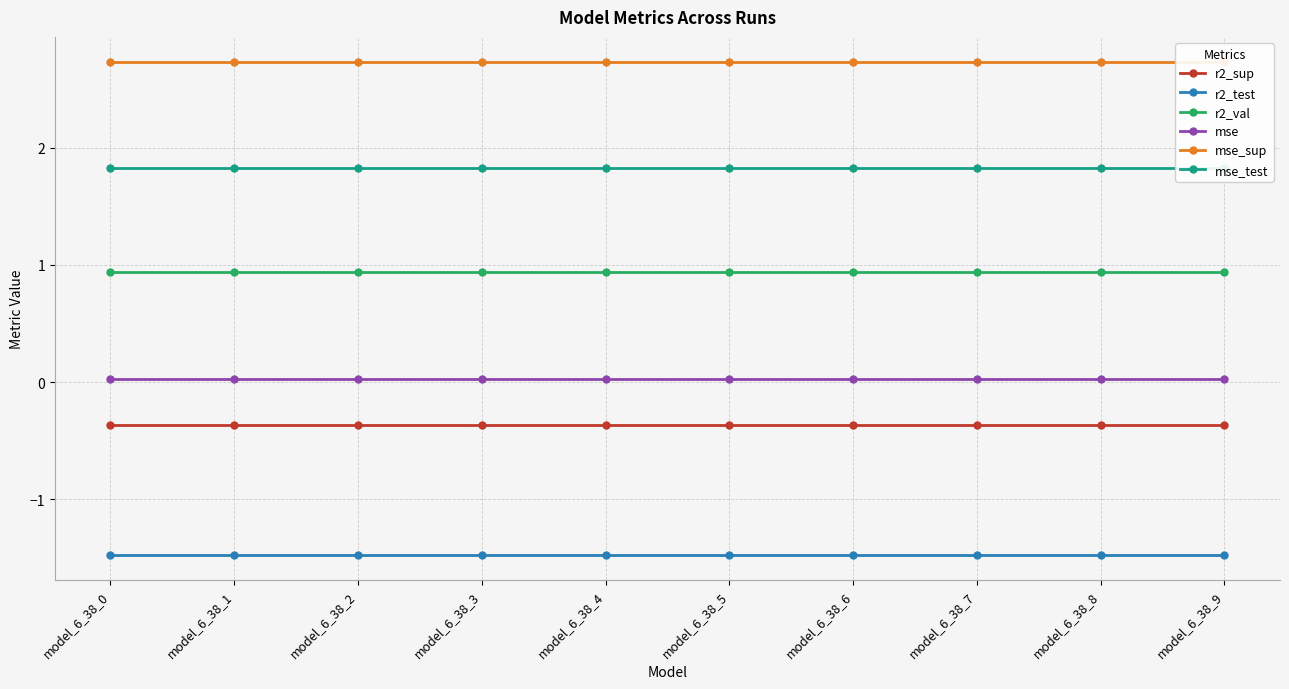

List the labels in order of r2_sup value, smallest first.

model_6_38_0, model_6_38_1, model_6_38_2, model_6_38_3, model_6_38_4, model_6_38_5, model_6_38_6, model_6_38_7, model_6_38_8, model_6_38_9